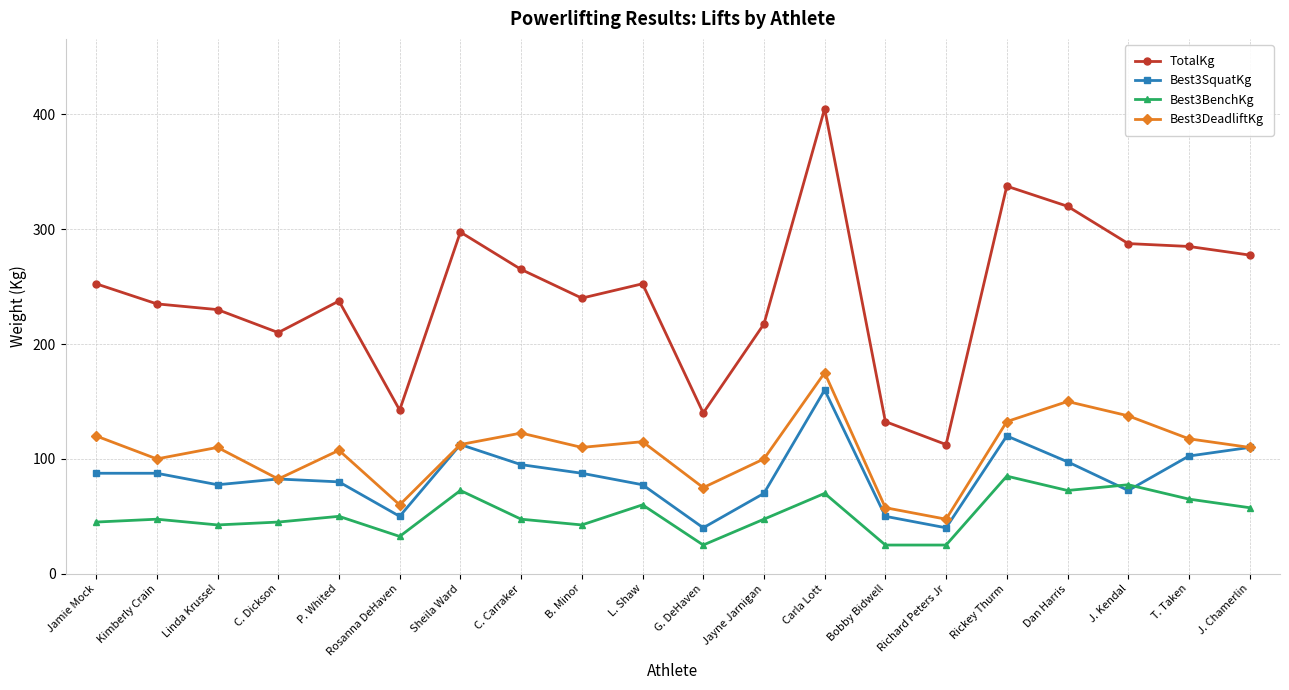

At which label does TotalKg first exceed 252?

Jamie Mock